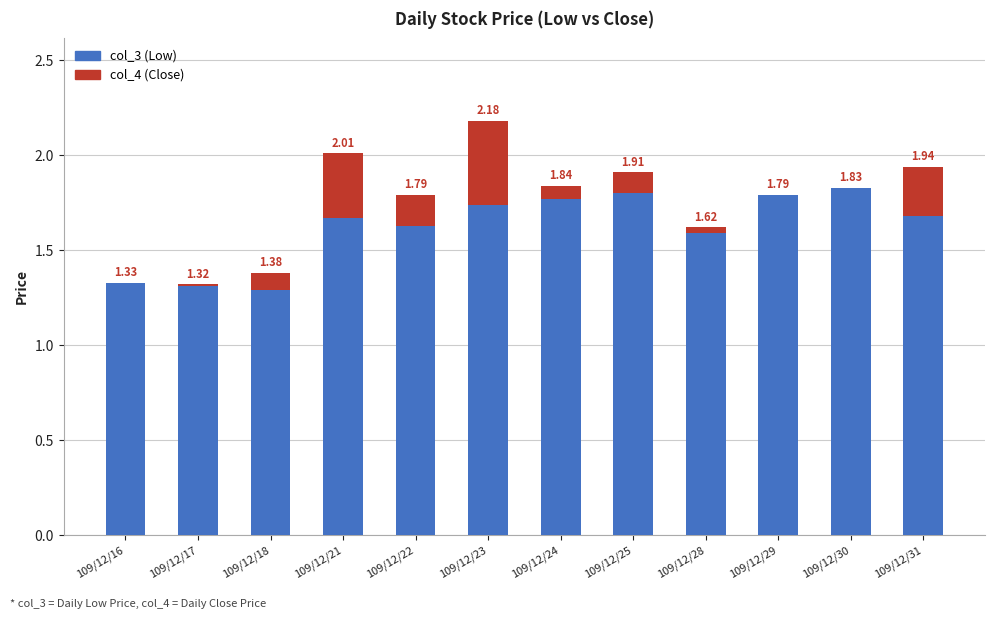

At which category is the sum across all series the highest?

109/12/23